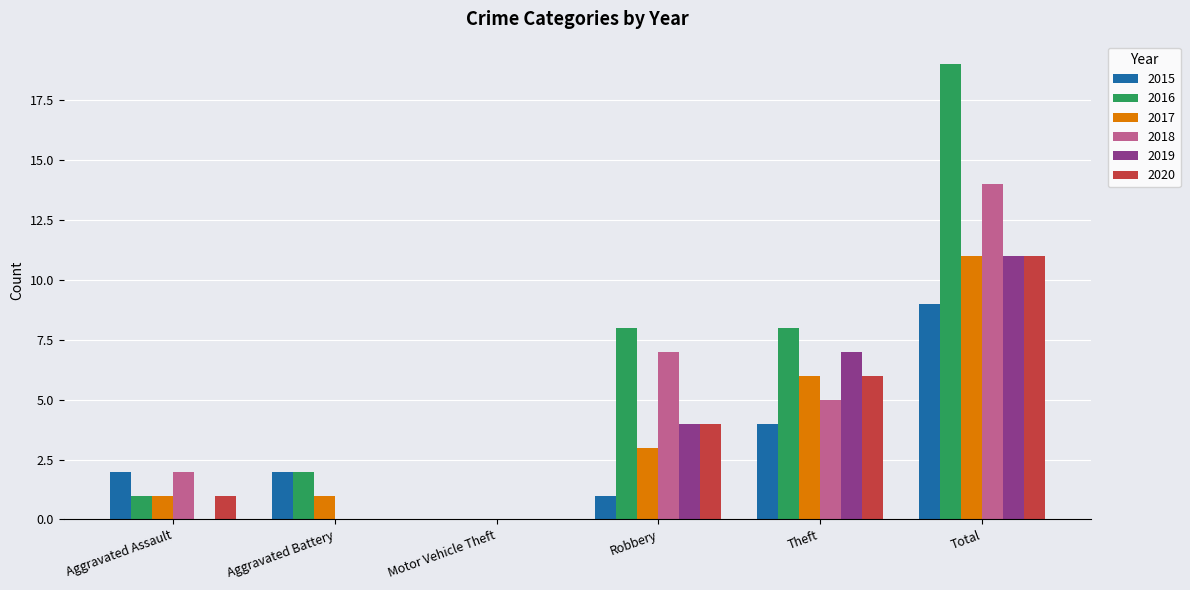

The value of 2015 at Robbery is 1. True or false?

True